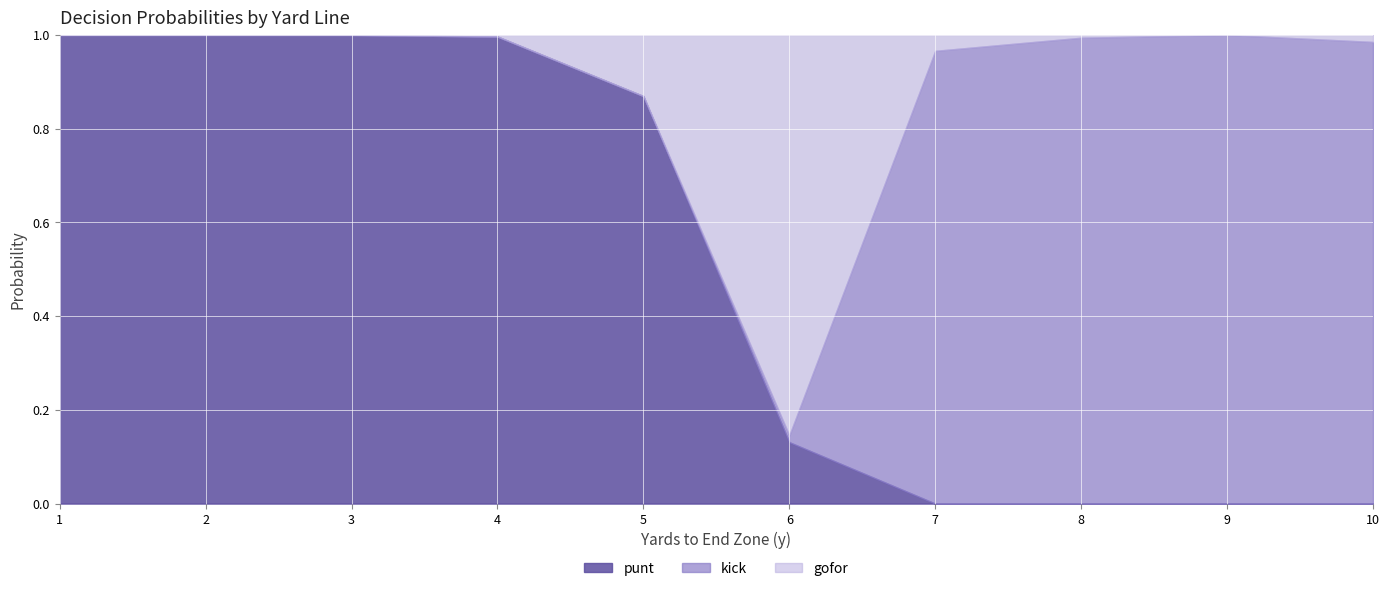

Which series changed the most between 4 and 6?

punt